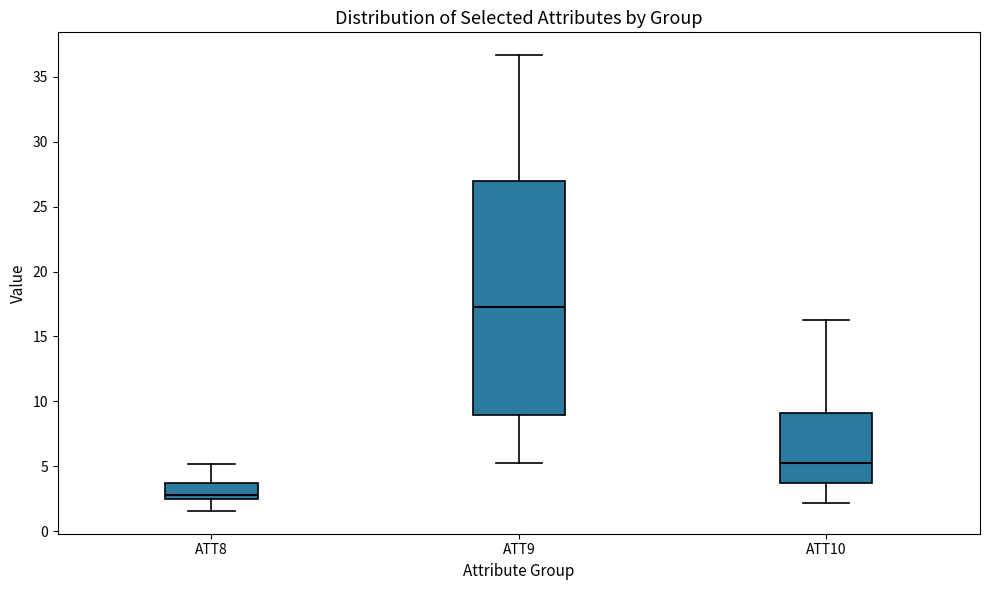

Comparing the boxes themselves (not the whiskers), which one is the tallest?

ATT9